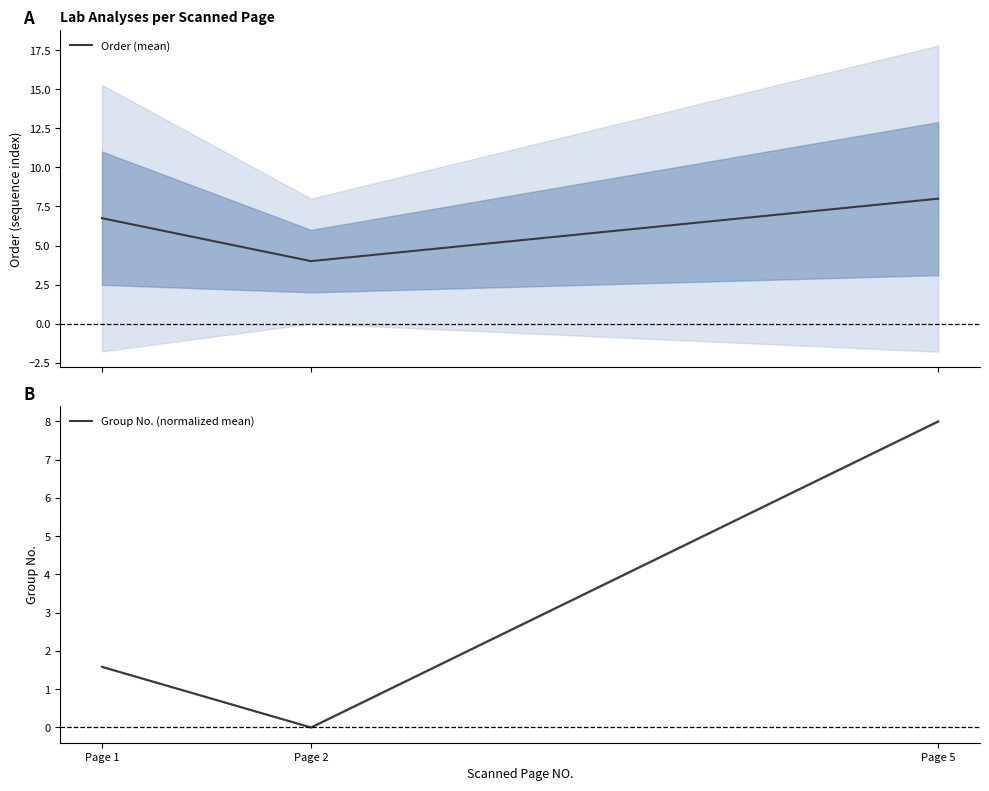

The value of Group No. (normalized mean) at Page 5 is 3.5. True or false?

False